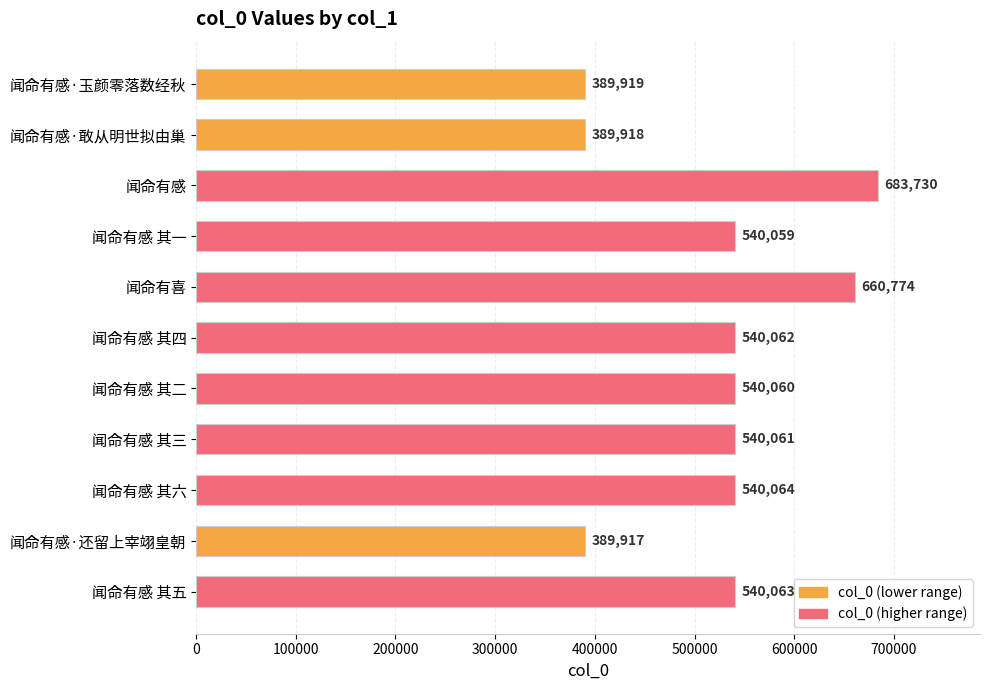

List the labels in order of value, smallest first.

闻命有感·还留上宰翊皇朝, 闻命有感·敢从明世拟由巢, 闻命有感·玉颜零落数经秋, 闻命有感 其一, 闻命有感 其二, 闻命有感 其三, 闻命有感 其四, 闻命有感 其五, 闻命有感 其六, 闻命有喜, 闻命有感